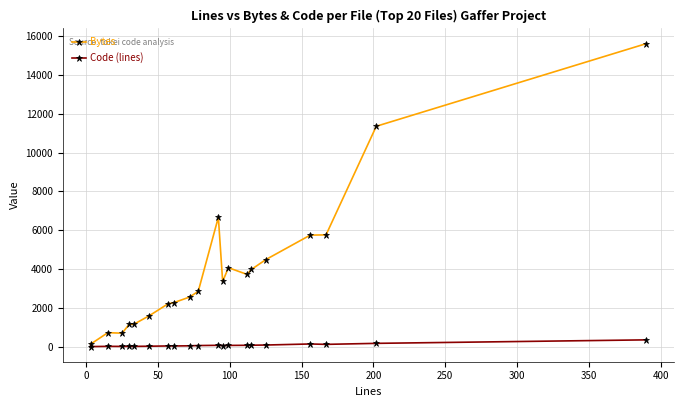

True or false: Code (lines) has more than 1 points higher than both neighbors.

True